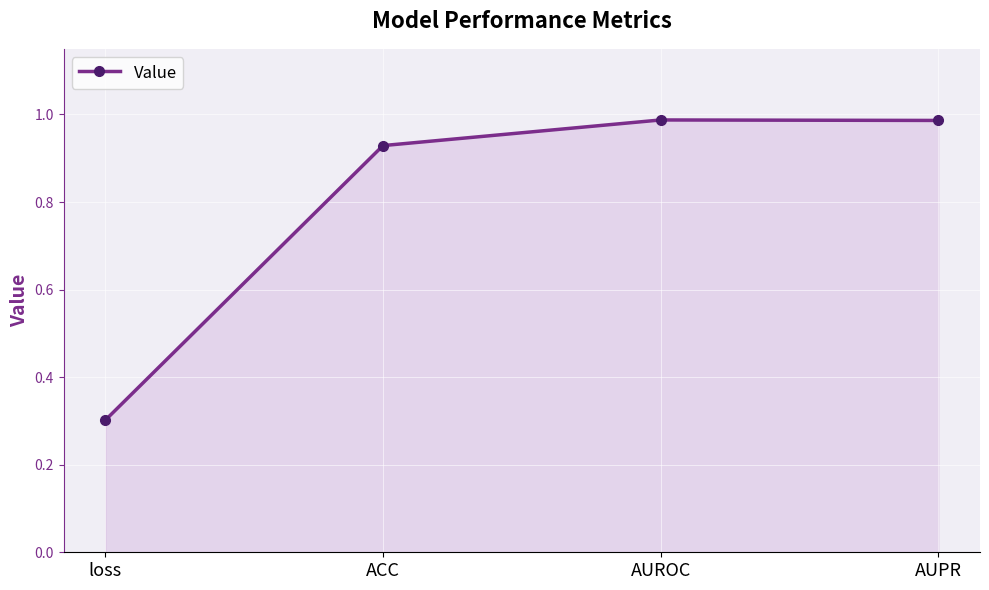

Count the number of data series in this chart.

1